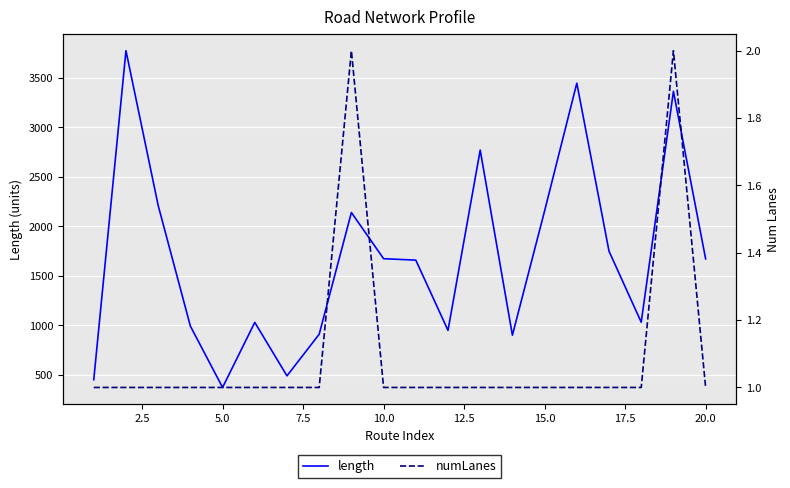

What is the difference between the maximum and minimum values in the numLanes series?

1.0